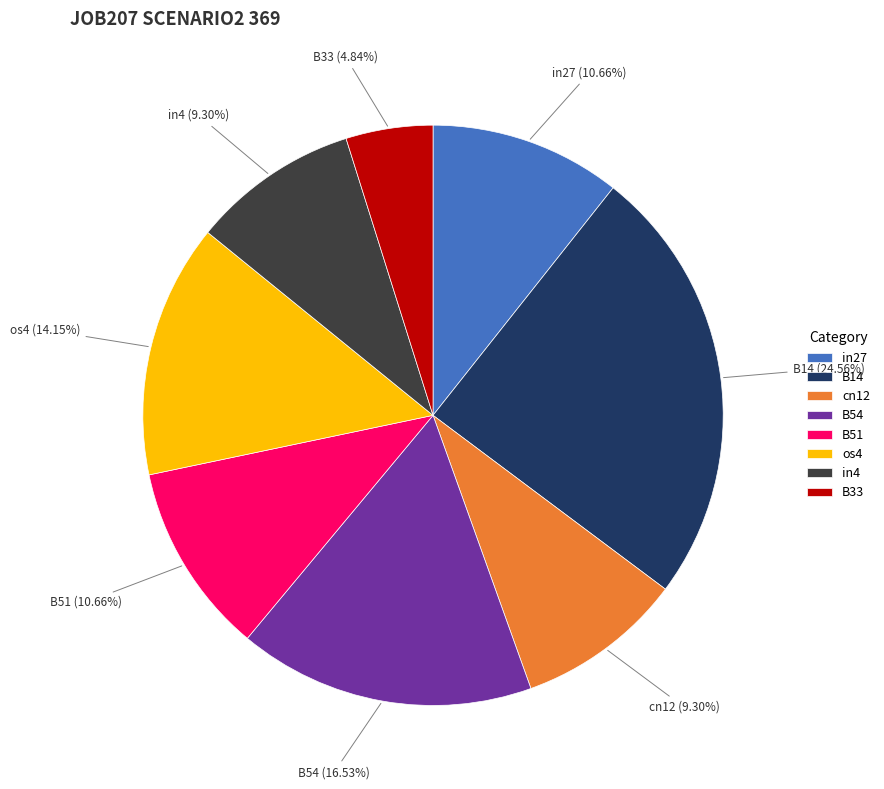

What is the largest slice in the pie chart?

B14